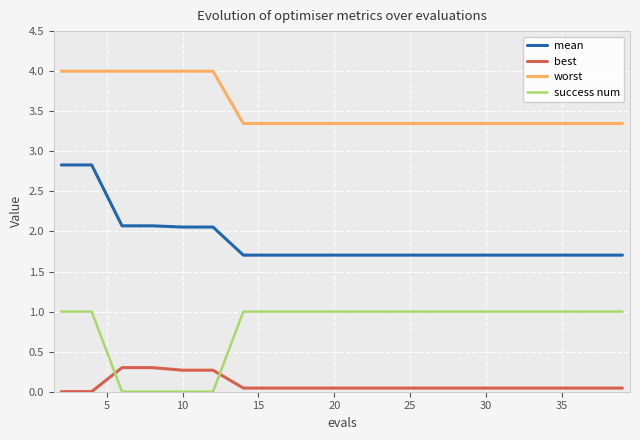

True or false: mean and best intersect in this chart.

False